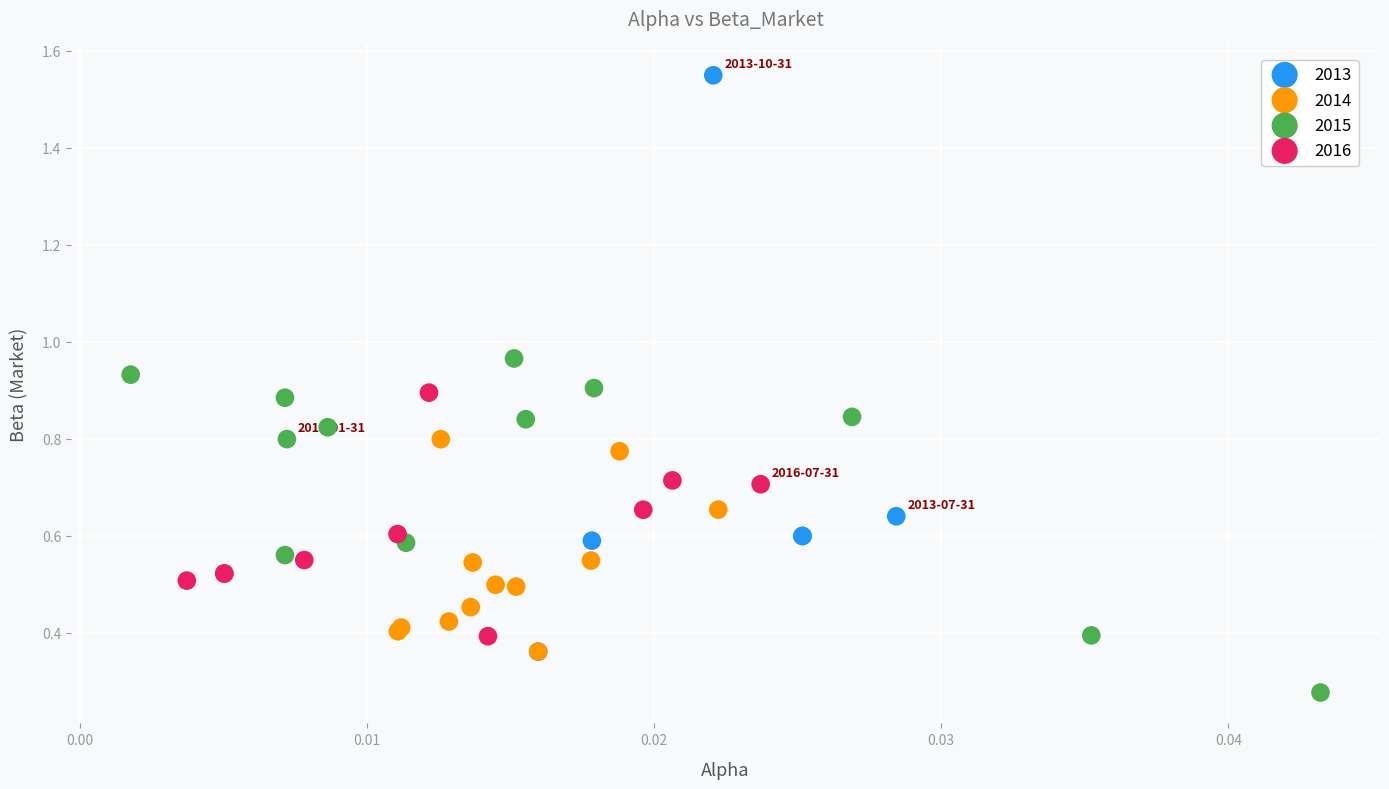

Which series reaches the maximum Y coordinate?

2013